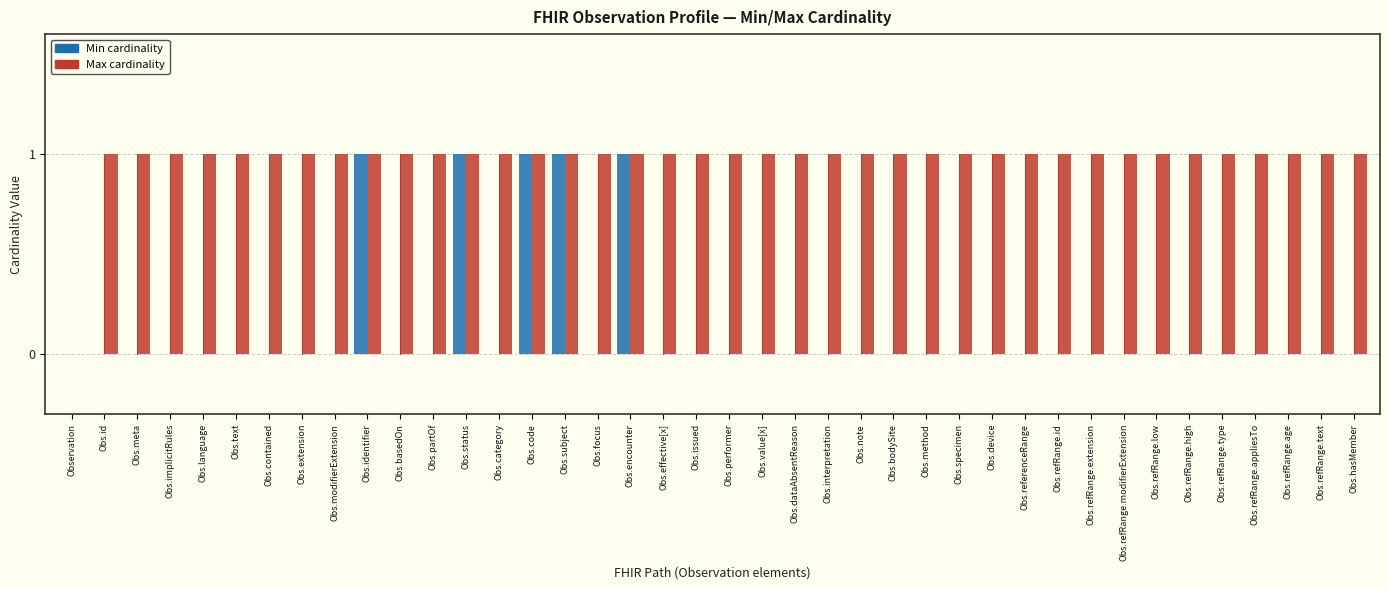

How many groups of bars are there?

40